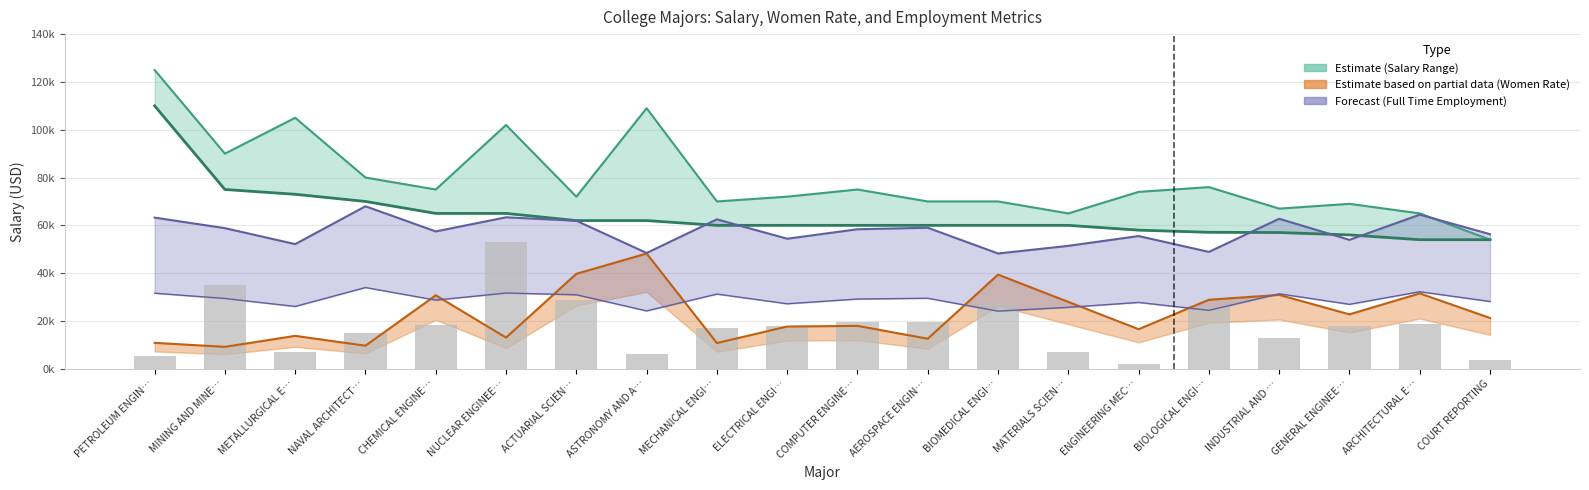

The P75th series shows 50355.3 at BIOLOGICAL ENGI…. True or false?

False